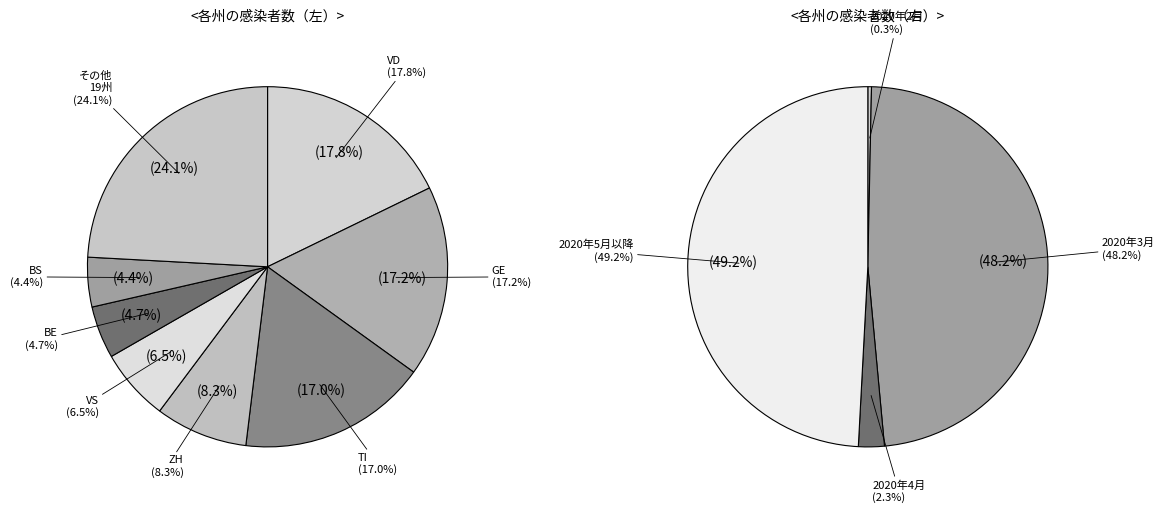

Is there any slice that represents more than half of the pie?

No